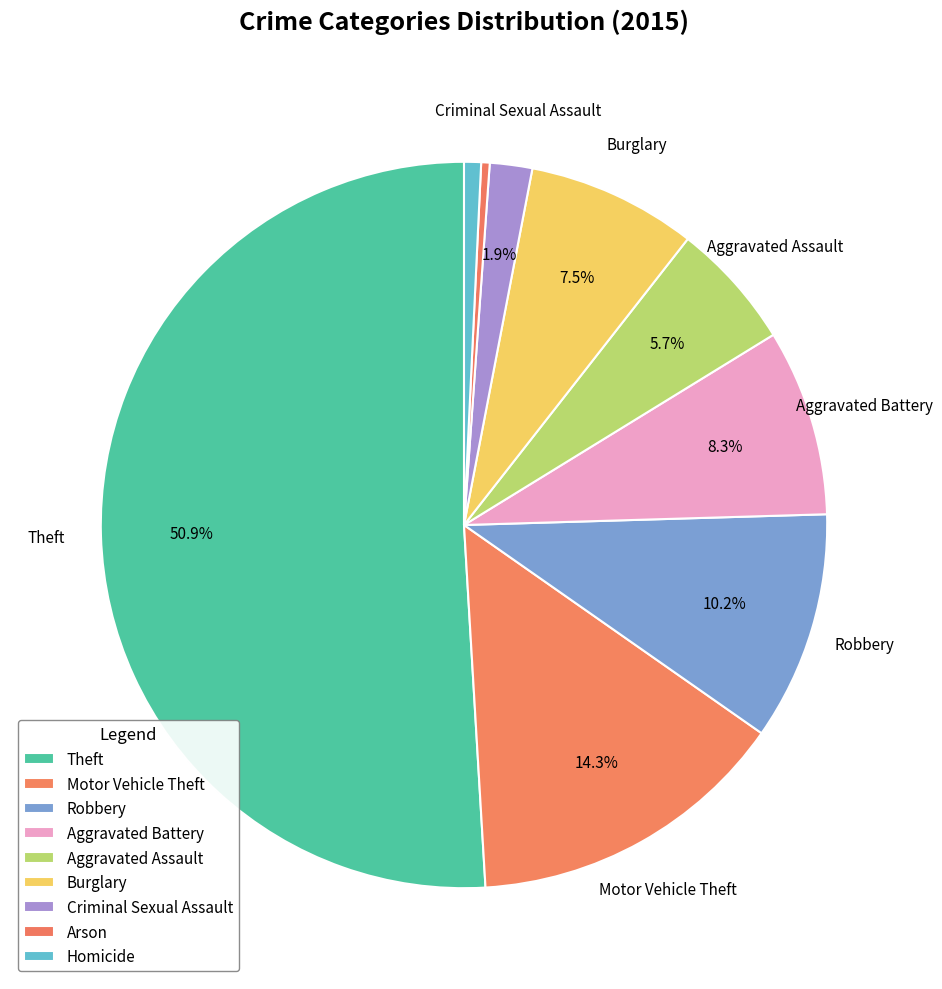

Which category has the biggest portion of the pie?

Theft